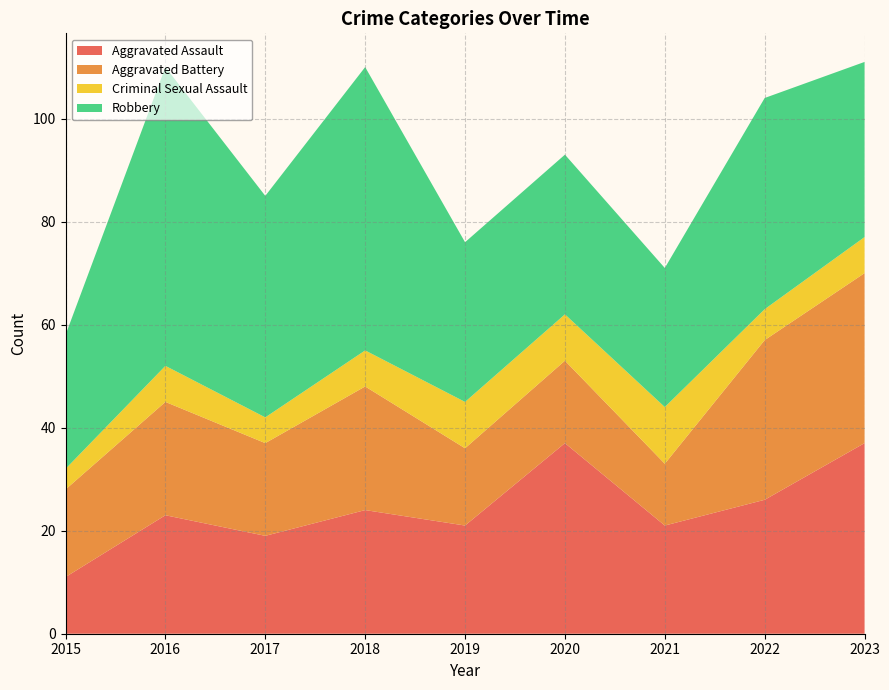

Reading left to right, list all the values displayed in this chart.

Aggravated Assault: 2015=11	2016=23	2017=19	2018=24	2019=21	2020=37	2021=21	2022=26	2023=37
Aggravated Battery: 2015=17	2016=22	2017=18	2018=24	2019=15	2020=16	2021=12	2022=31	2023=33
Criminal Sexual Assault: 2015=4	2016=7	2017=5	2018=7	2019=9	2020=9	2021=11	2022=6	2023=7
Robbery: 2015=26	2016=58	2017=43	2018=55	2019=31	2020=31	2021=27	2022=41	2023=34